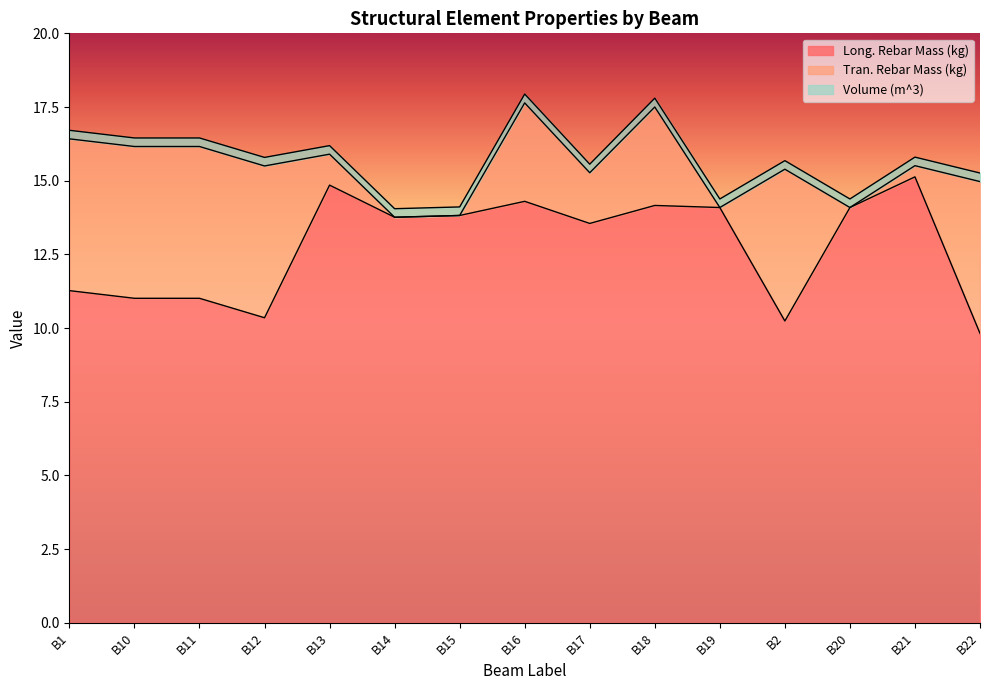

What is the total value across all series at B11?

16.4